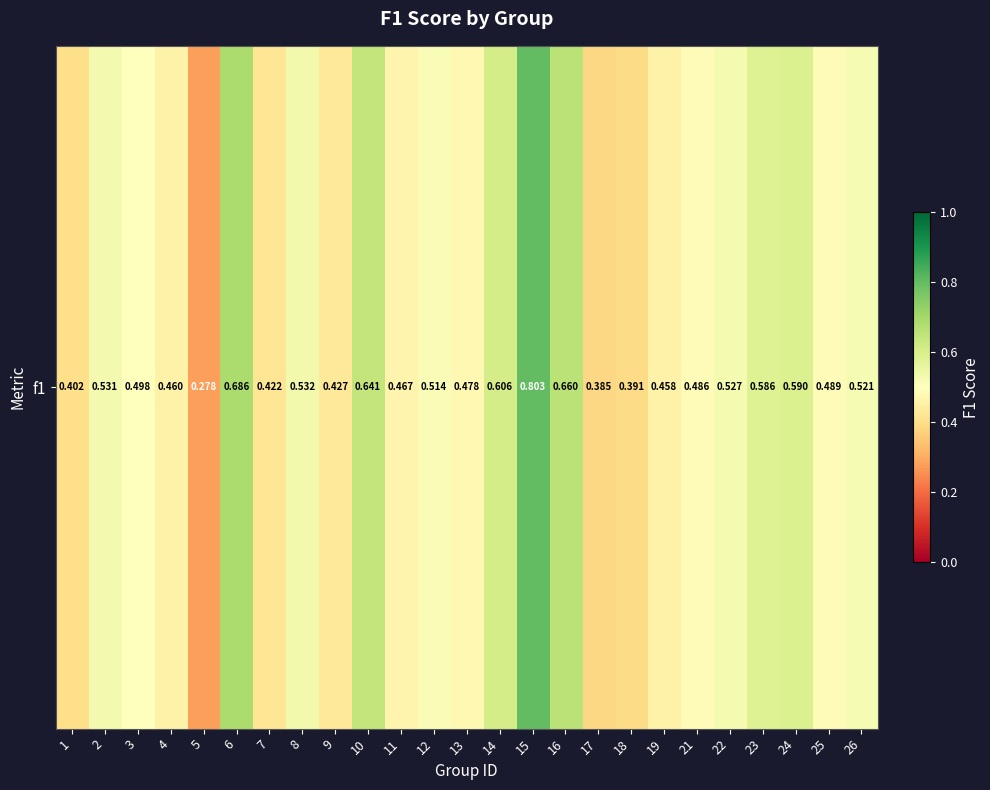

At which category does the chart reach its peak across all series?

15